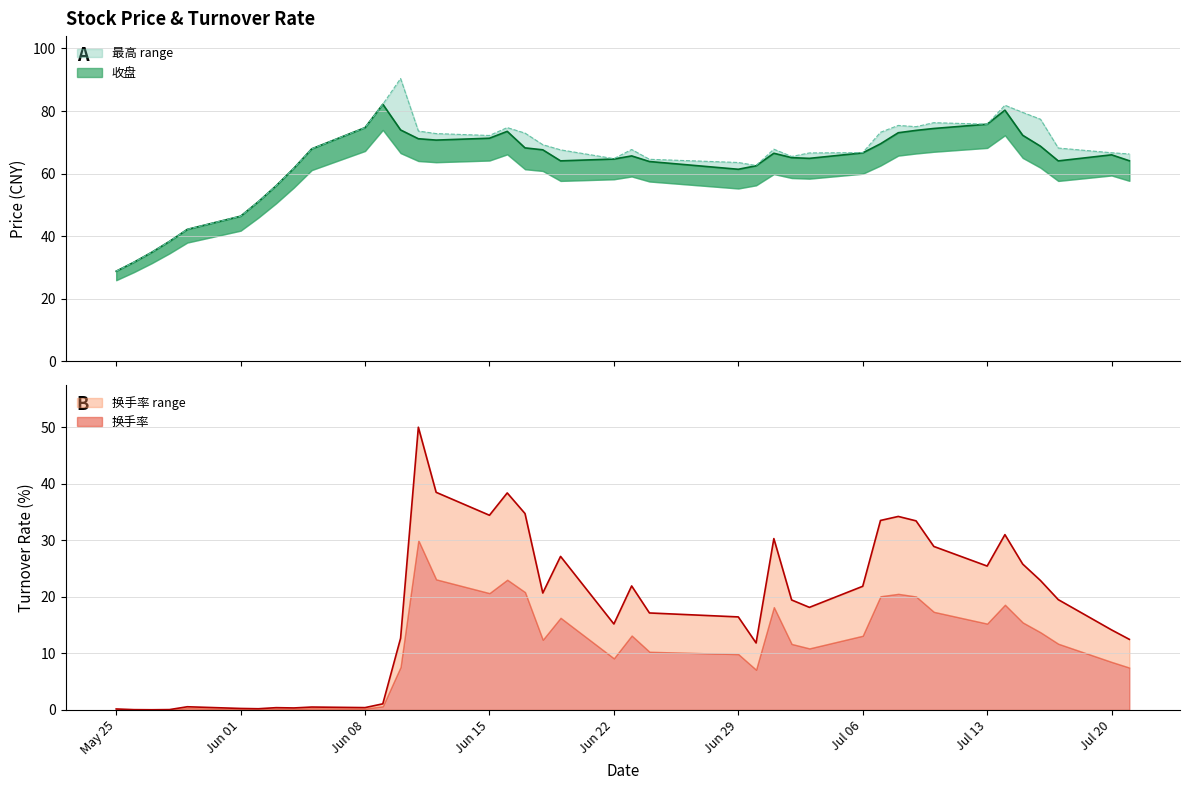

At how many categories does at least one series exceed 74?

11